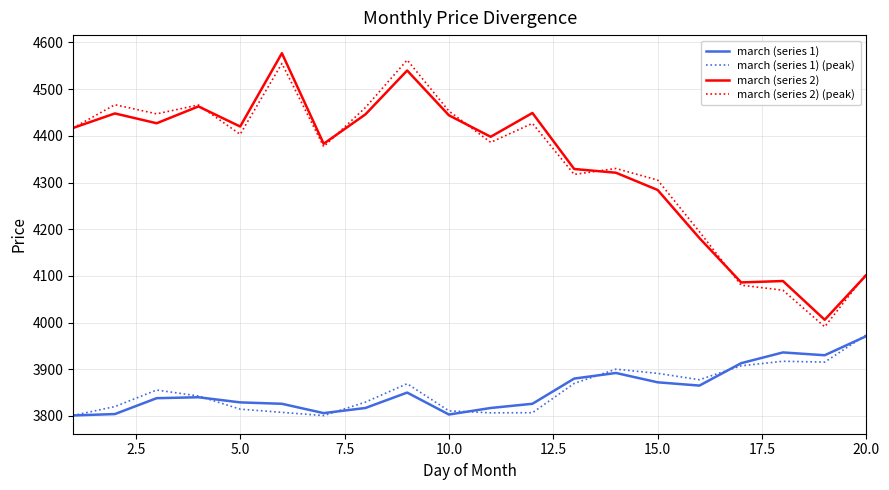

True or false: march (series 1) and march (series 2) (peak) intersect in this chart.

False